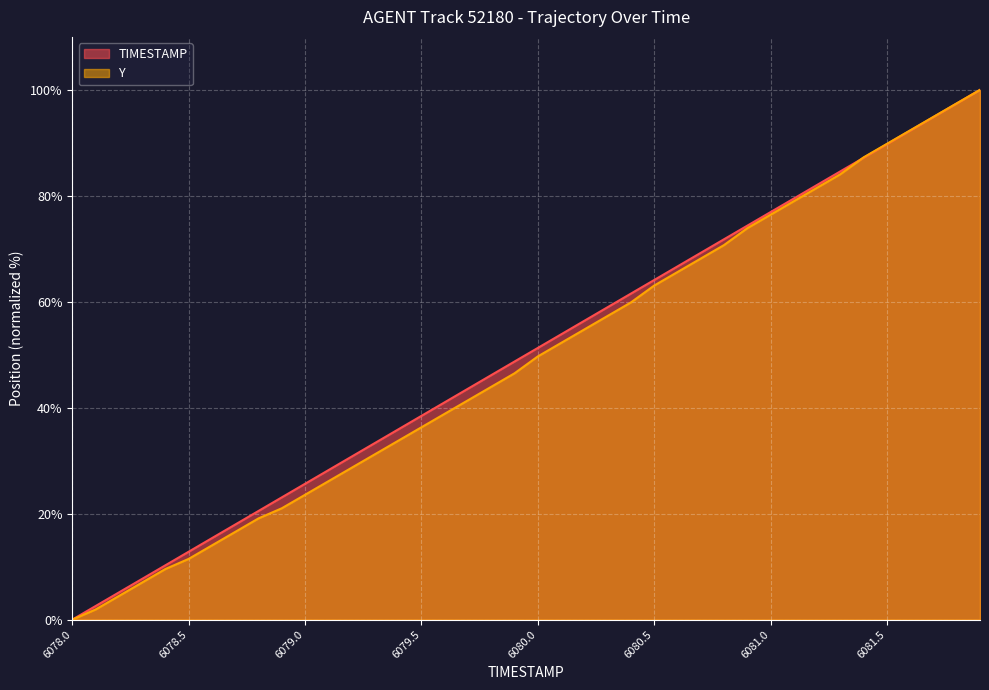

List the series in order of their peak value, lowest first.

TIMESTAMP, Y